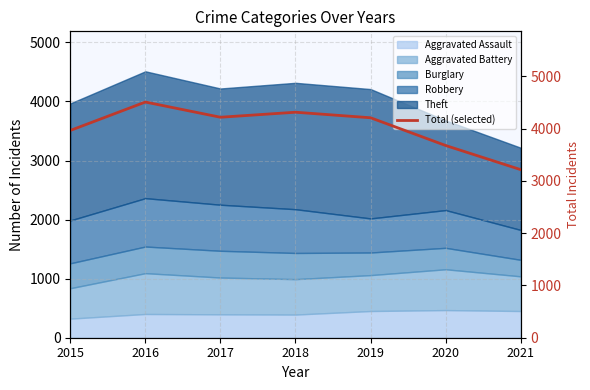

Rank the categories by value from lowest to highest.

2021, 2020, 2015, 2019, 2017, 2018, 2016